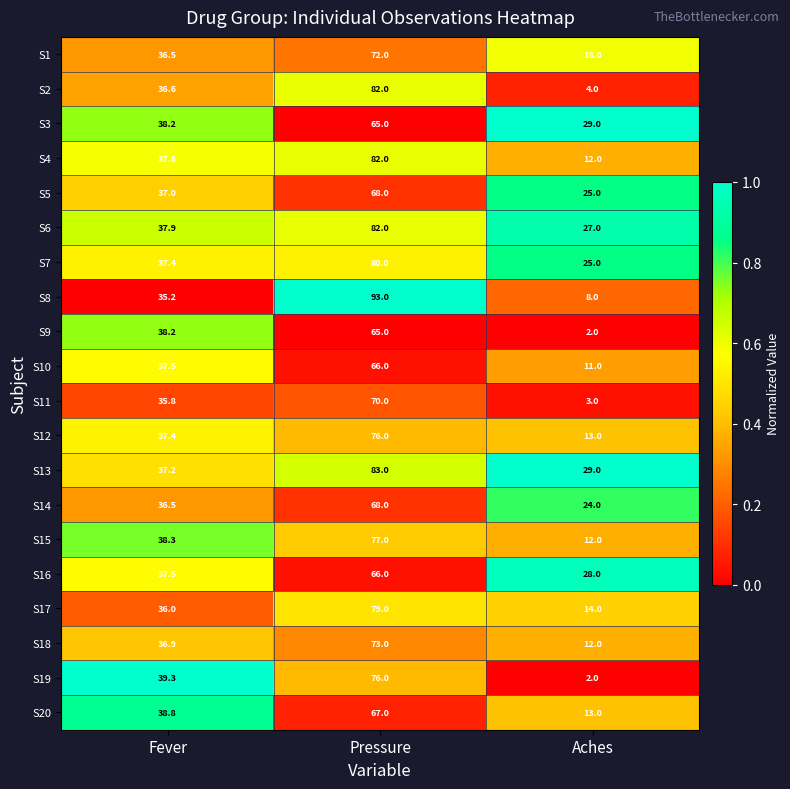

The S18 series shows 2.4 at Aches. True or false?

False